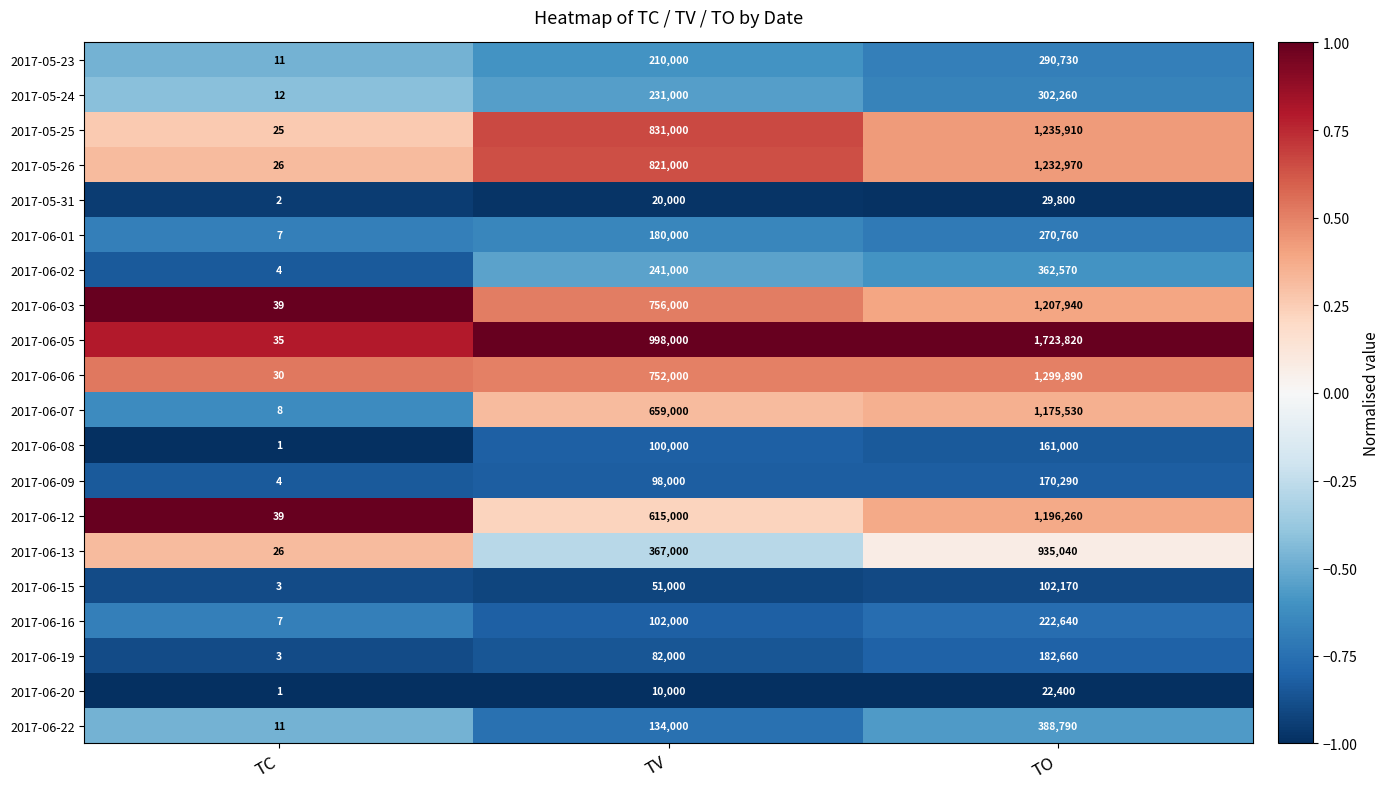

The value of 2017-06-09 at TO is 47653. True or false?

False